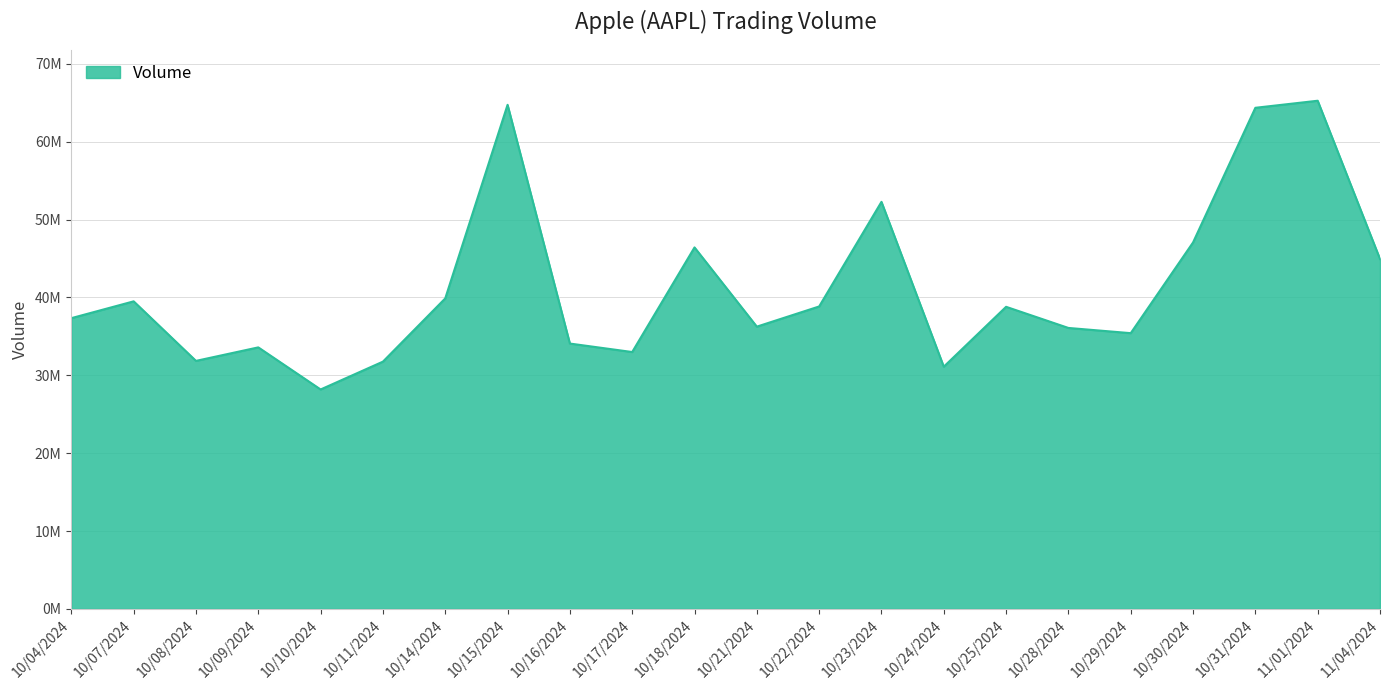

Does the chart have visible grid lines?

Yes